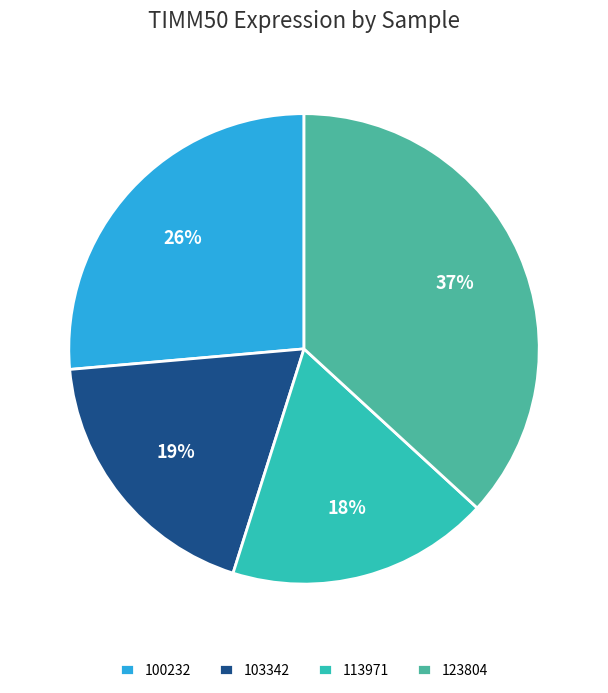

True or false: 113971 accounts for 18% of the total.

True